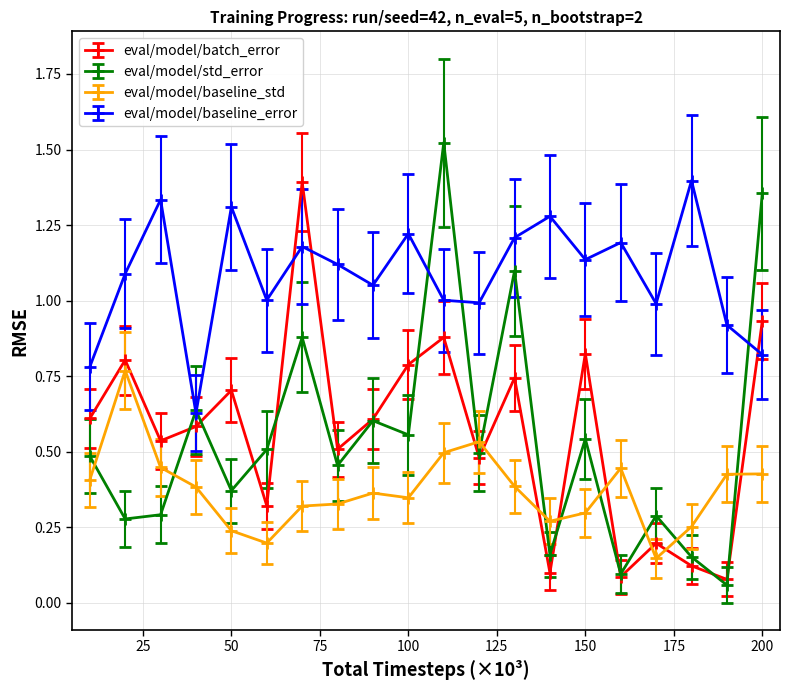

Which series has the largest total across all categories?

eval/model/baseline_error